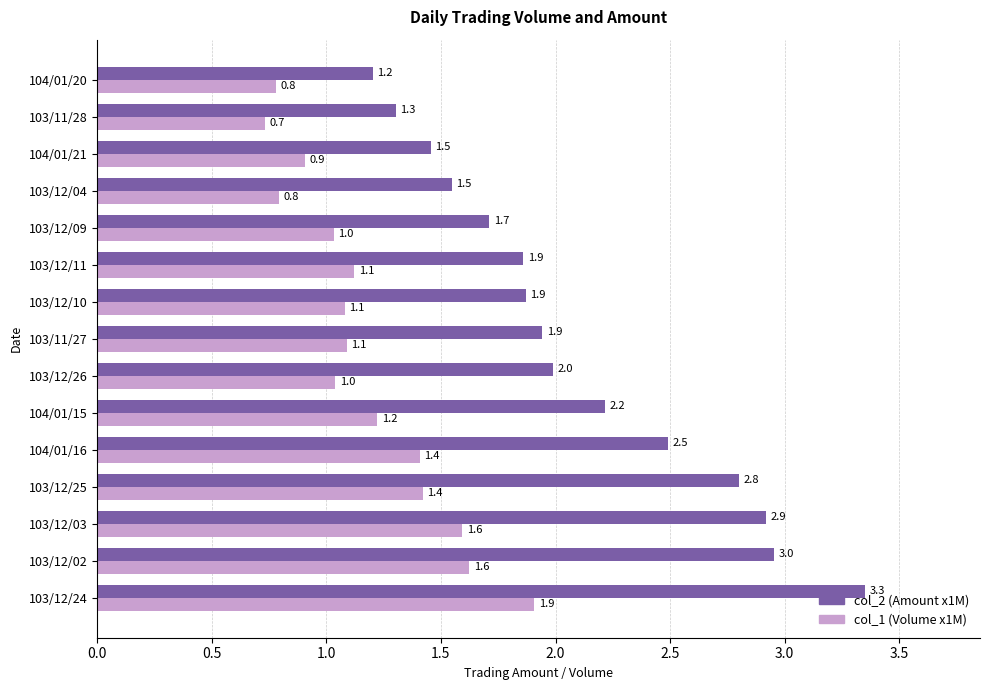

Is the value of col_1 (Volume x1M) at 103/12/11 greater than the value of col_2 (Amount x1M) at 104/01/20?

No